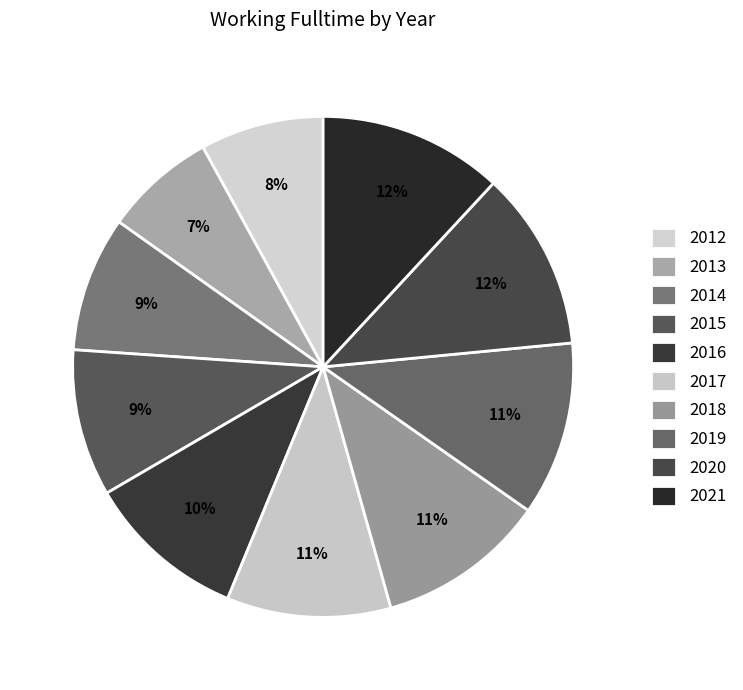

Does 2017 represent more than half of the total?

No